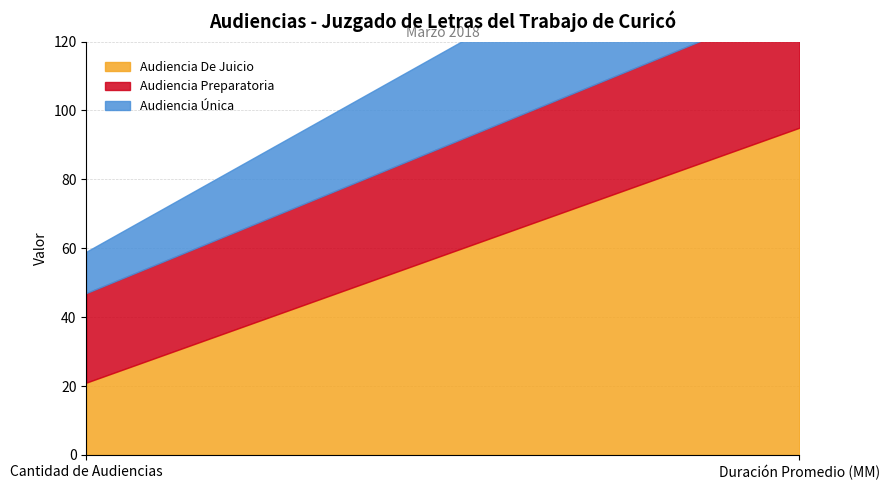

What is the difference between the maximum and minimum values in the Audiencia Preparatoria series?

11